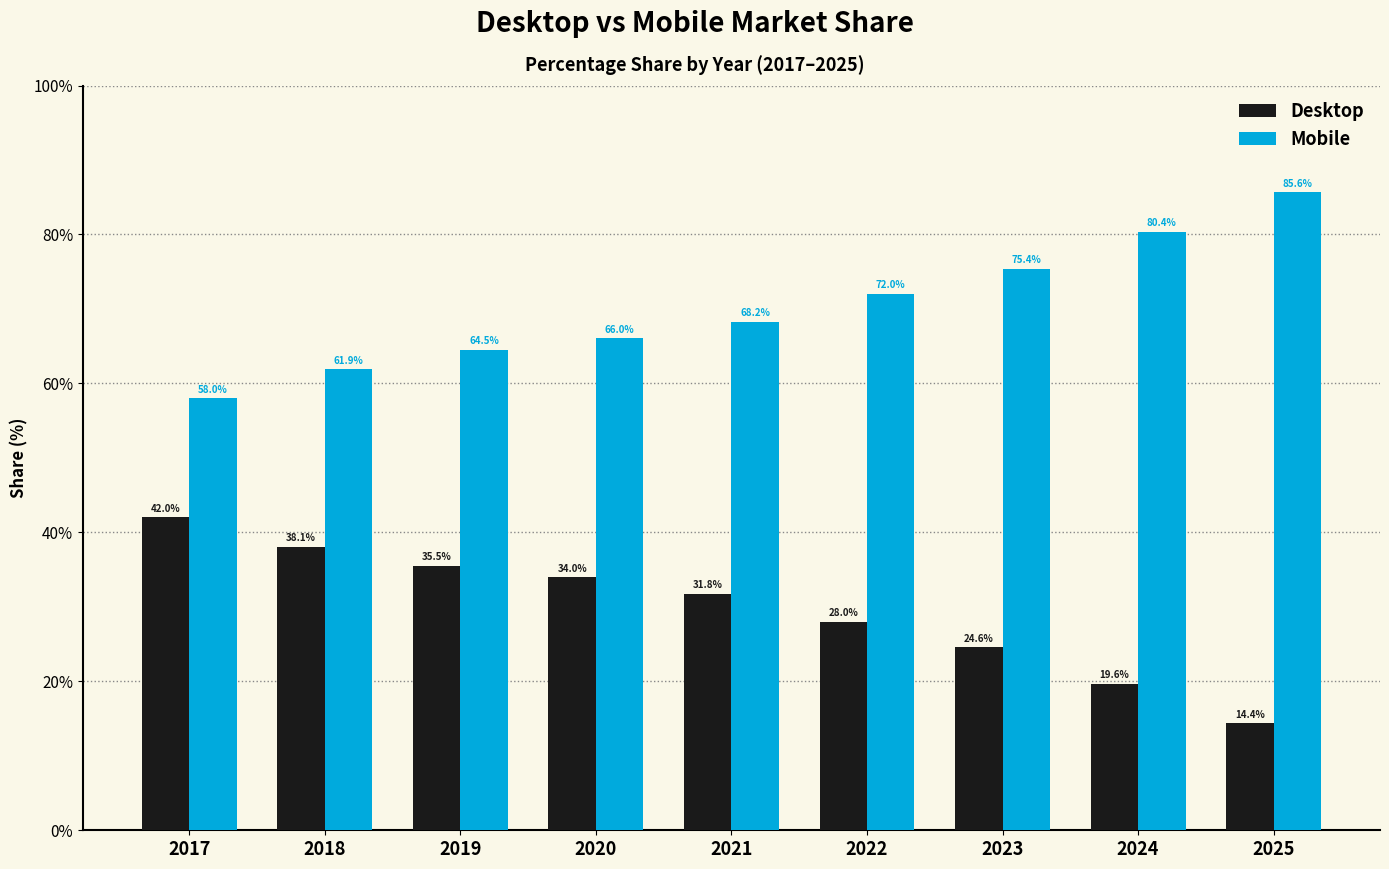

At how many categories does at least one series exceed 72?

4